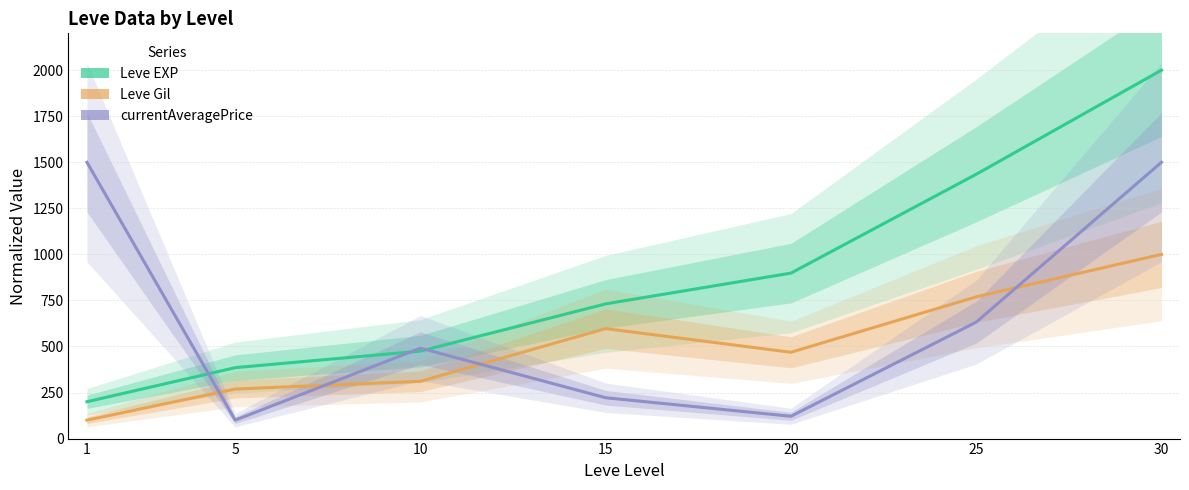

Is this an area chart (filled region under the line)?

No